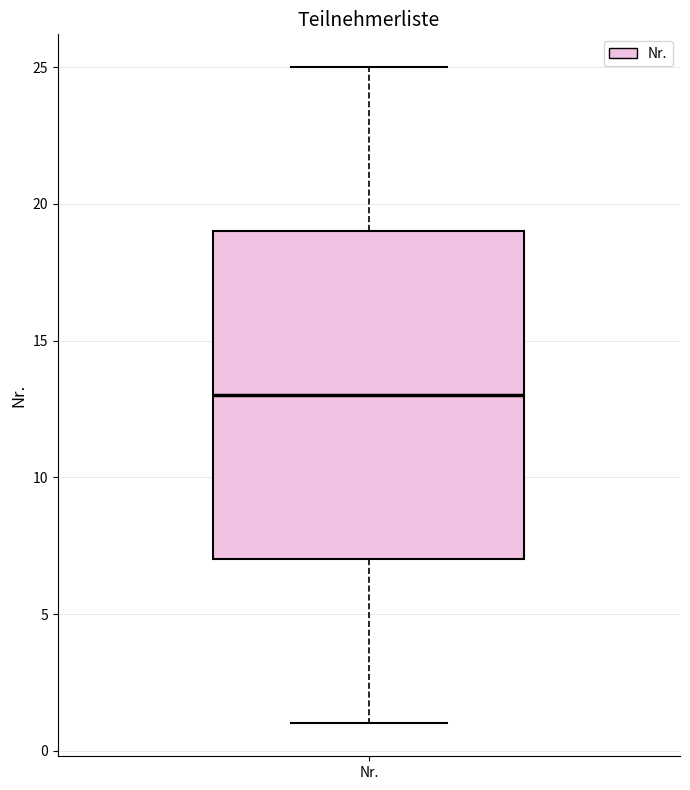

Transcribe this box plot: give where the median line is, the range the box spans, and where the two whiskers end, as read against the y-axis. The values are not printed on the chart, so give them approximately, as read against the axis.

median 13, box 7 to 19, whiskers 1 to 25